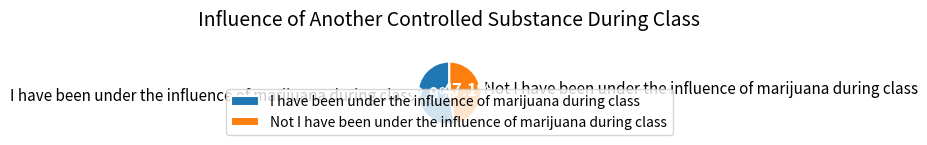

To the nearest percent, what portion does I have been under the influence of marijuana during class represent?

53%